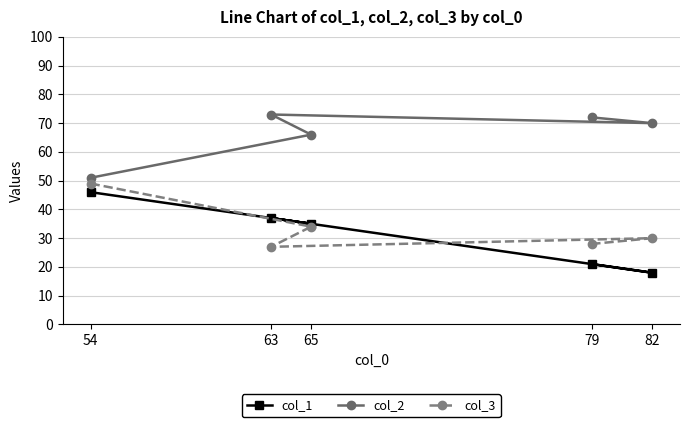

True or false: col_3 has a value of 68 at 54.

False